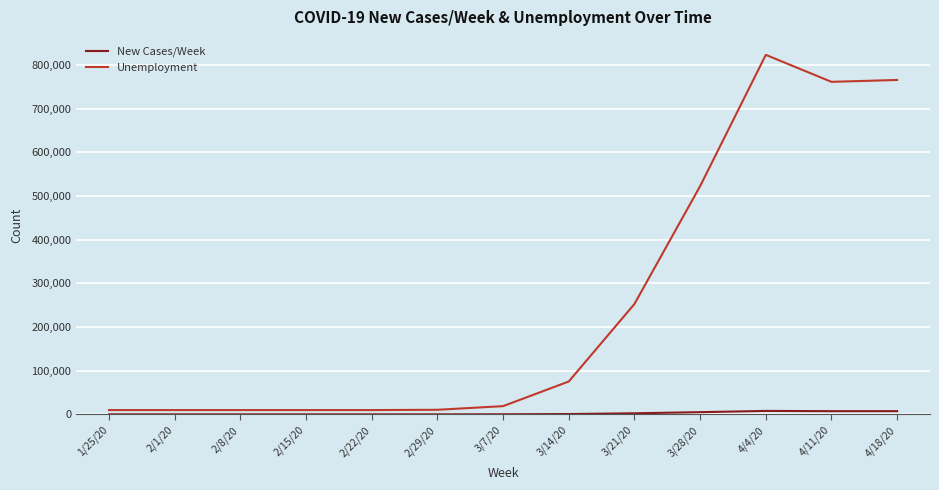

What is the difference between the maximum and minimum values in the Unemployment series?

813743.4